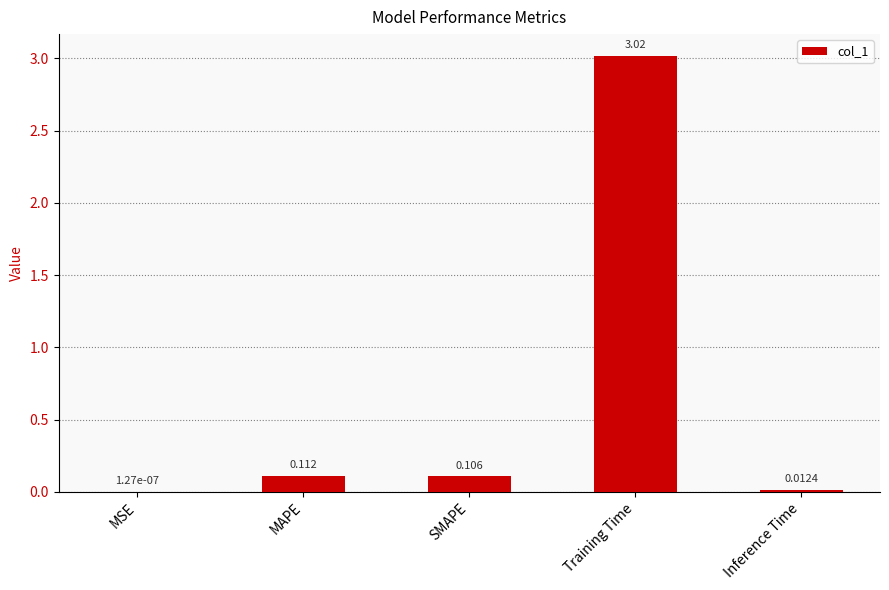

Where is the data nearest to the value 1?

MAPE